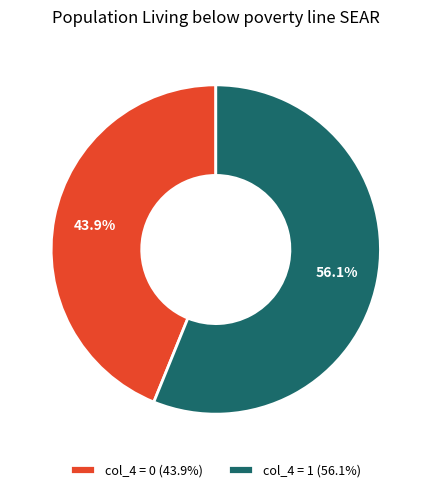

How many slices are in this pie chart?

2